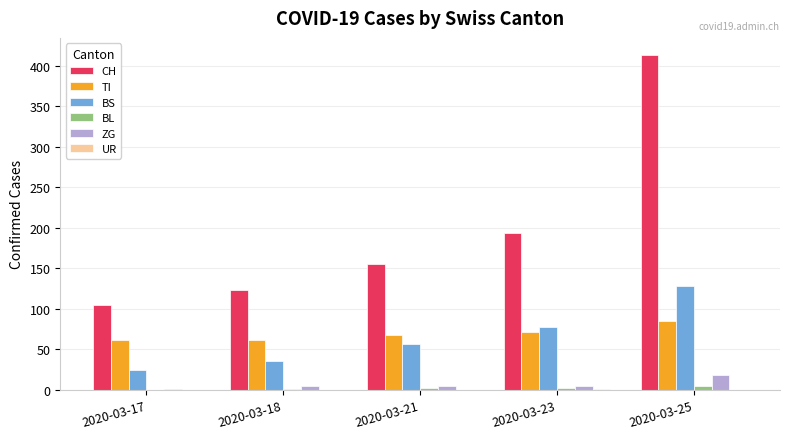

Are the bars horizontal?

No